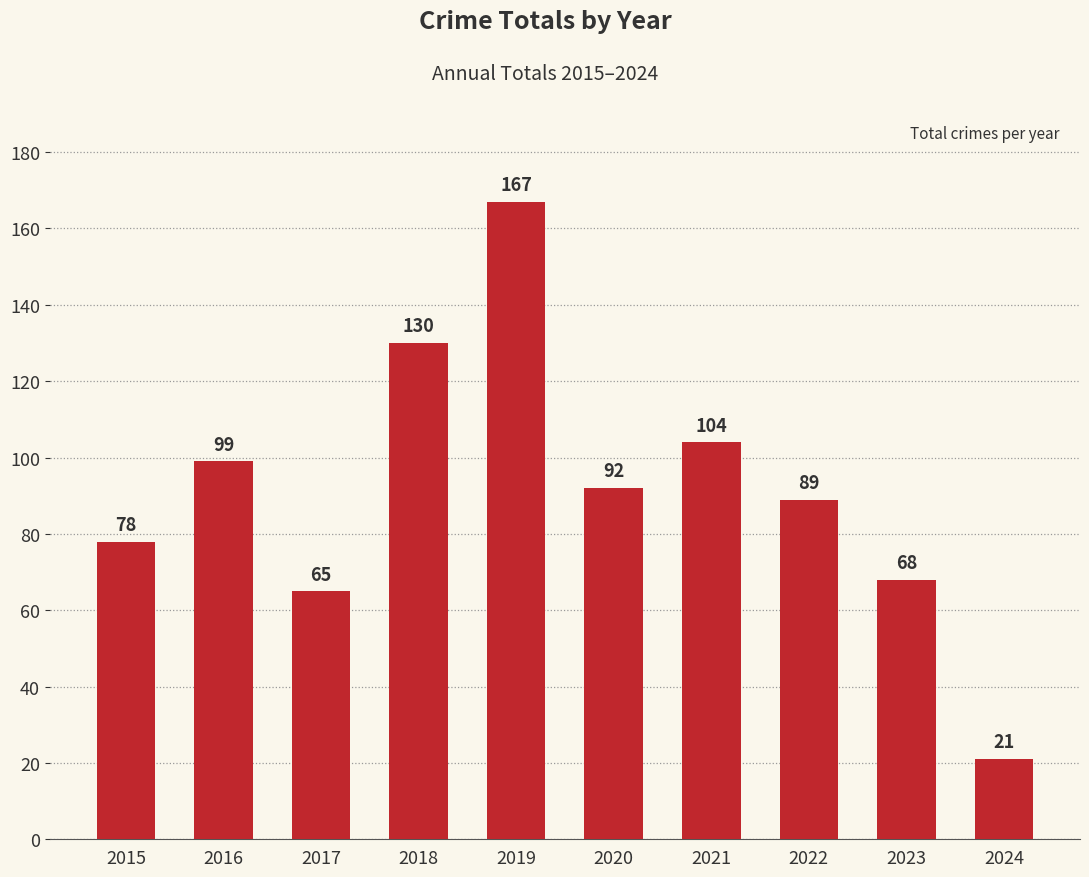

Rank the categories by value from highest to lowest.

2019, 2018, 2021, 2016, 2020, 2022, 2015, 2023, 2017, 2024